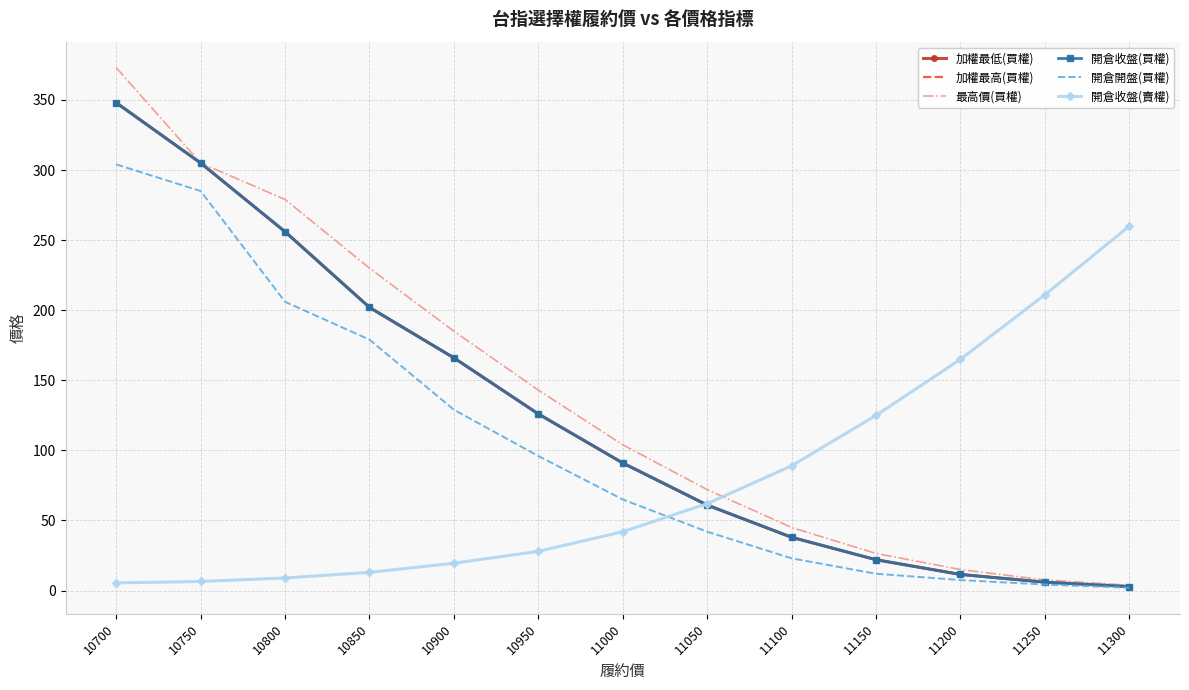

What is the value of the 開倉收盤(賣權) point at the 5th from the left?

19.5